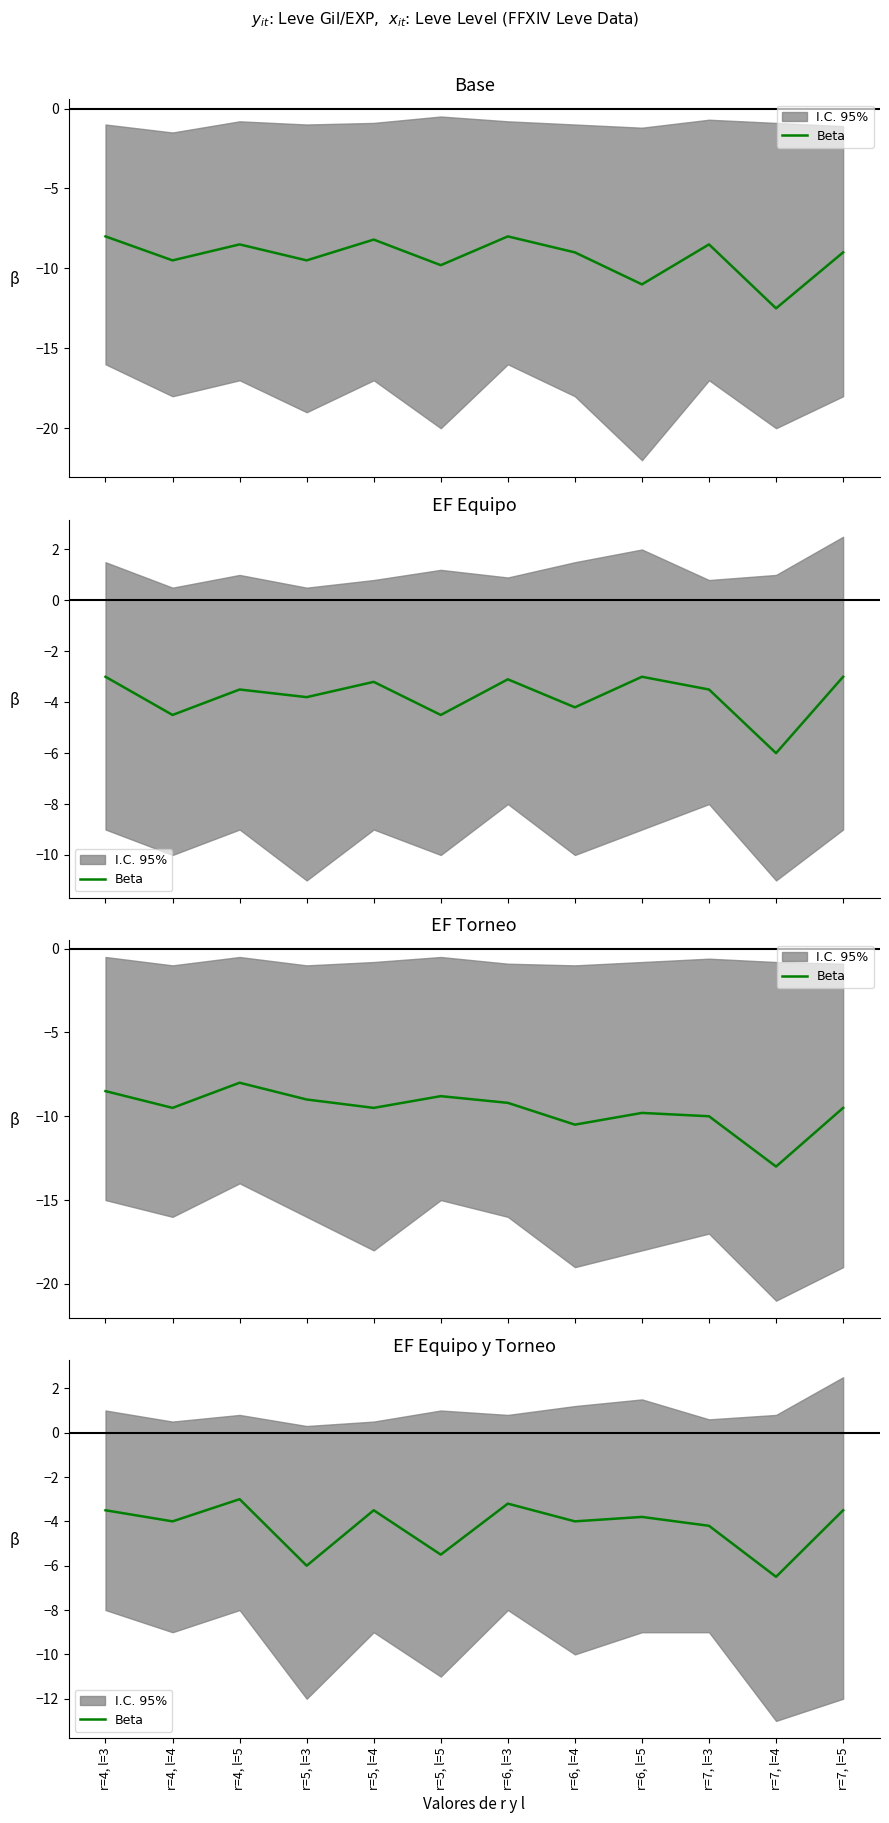

The value at r=7, l=3 is -4.2. True or false?

True